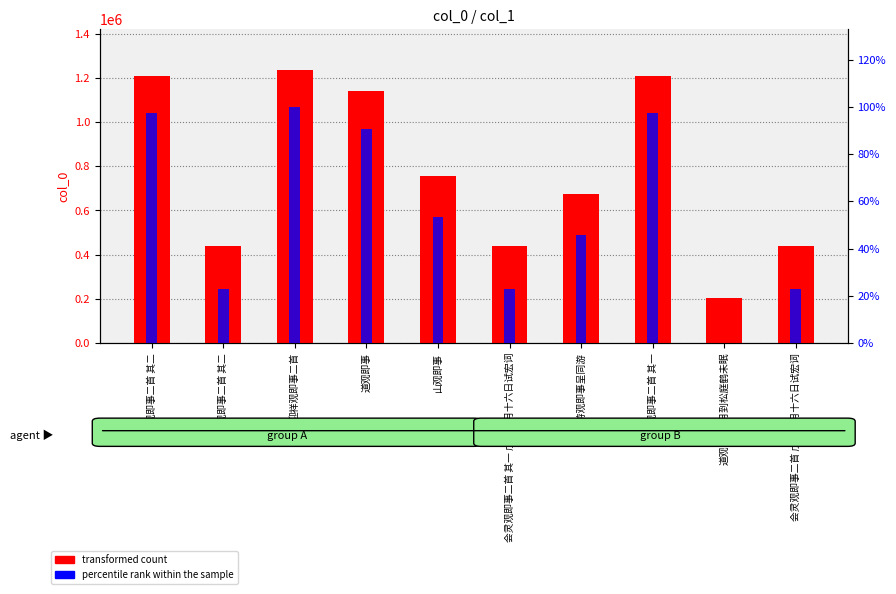

At which label does percentile rank within the sample reach its minimum?

道观即事·月到松庭鹤未眠